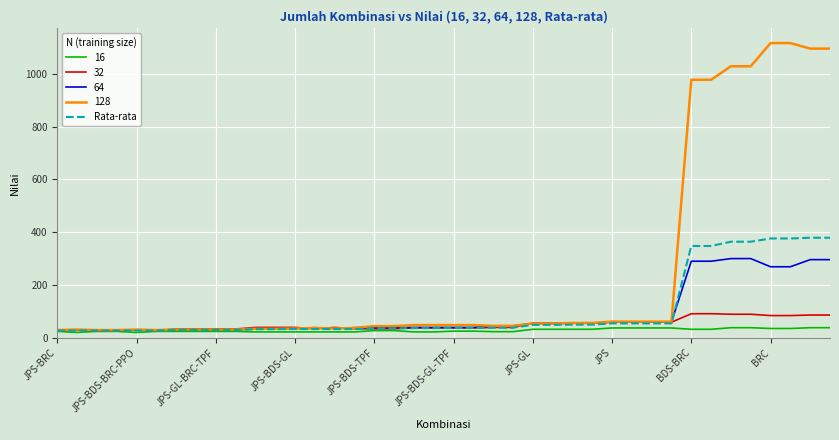

What is the greatest value displayed?

1117.0